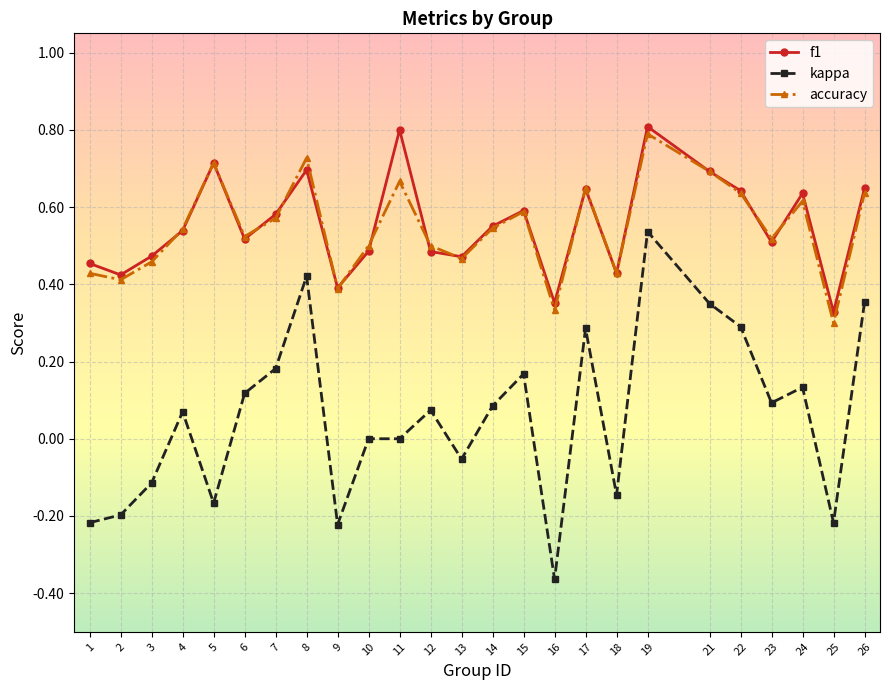

Which series has the largest range (max minus min)?

kappa